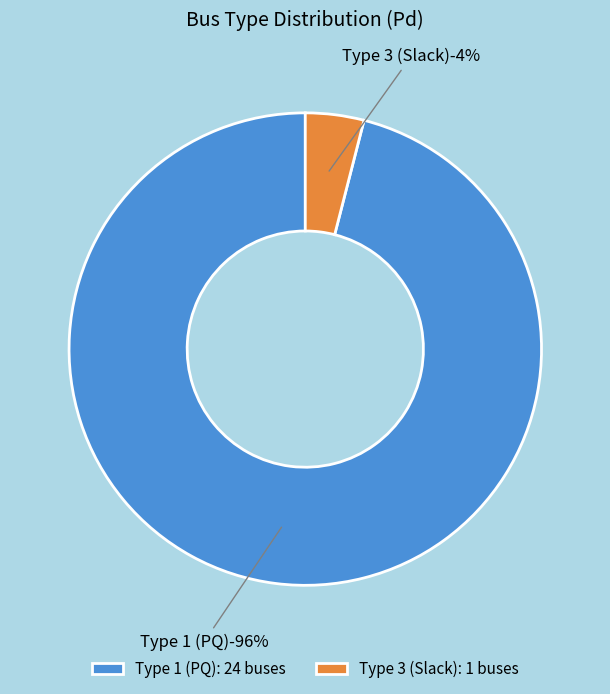

To the nearest percent, what is the average slice percentage?

50%